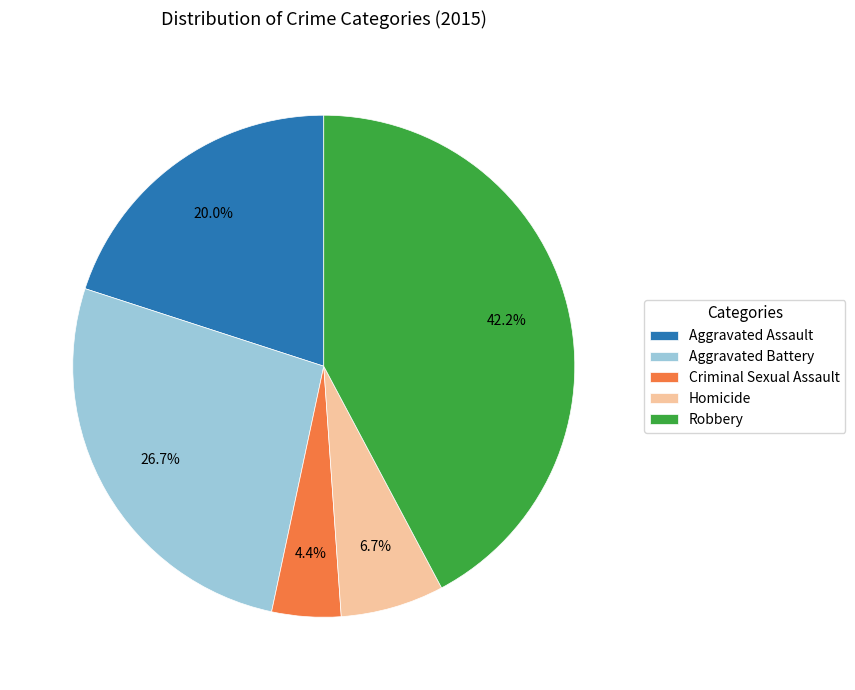

To the nearest percent, what percentage of the pie is Aggravated Assault?

20%